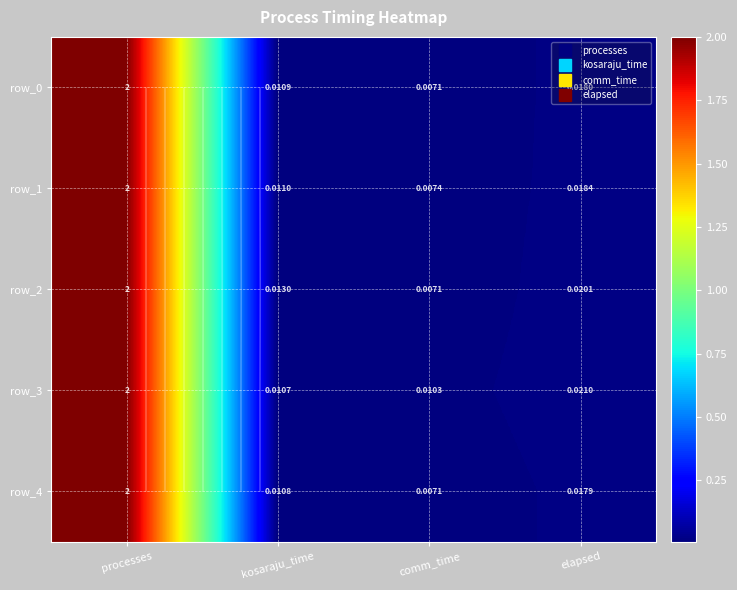

The value of row_4 at comm_time is 0.0. True or false?

True